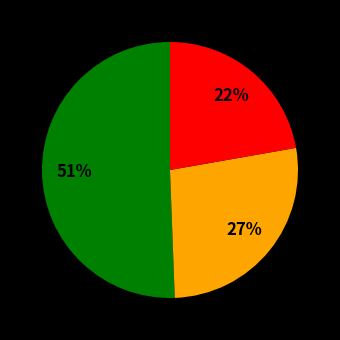

Count the number of slices in the pie.

3